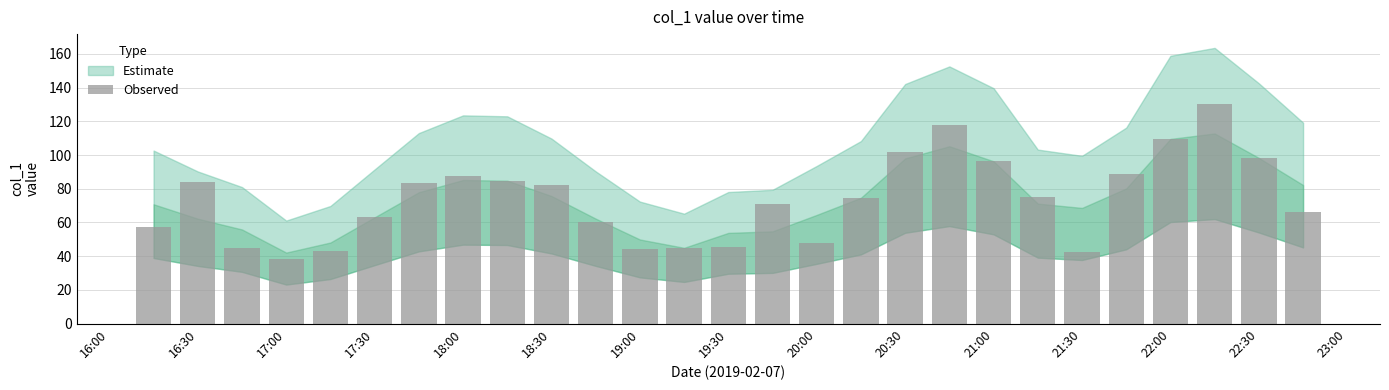

What is the smallest value displayed?

38.4